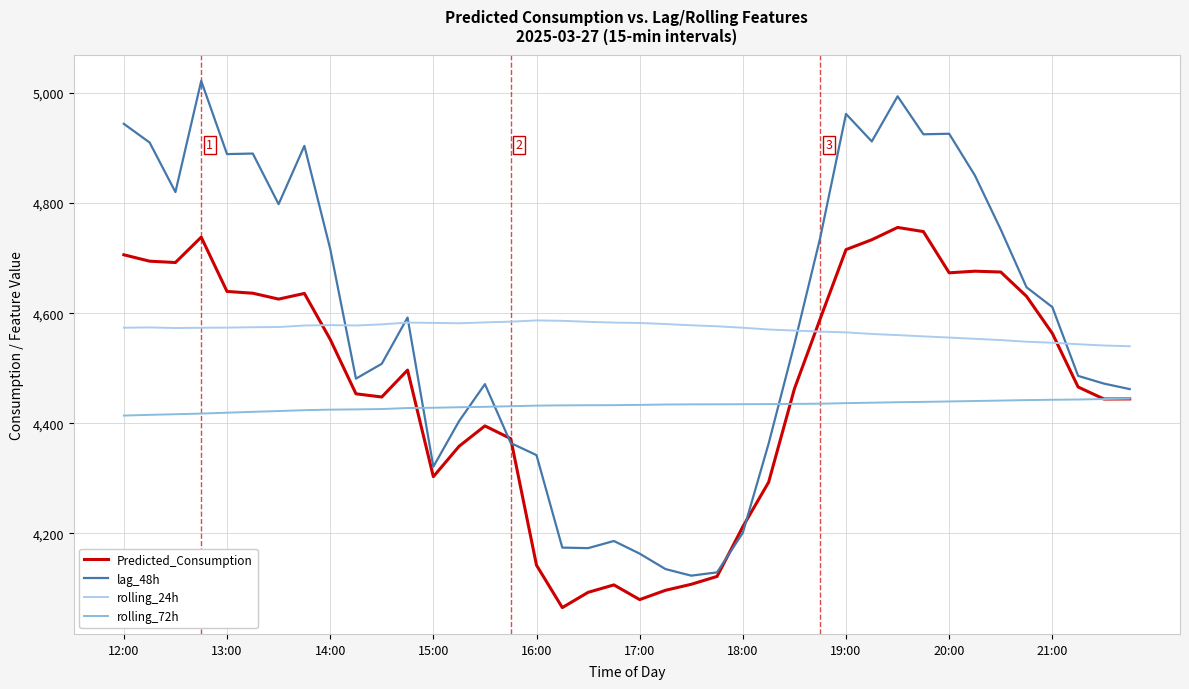

True or false: rolling_72h and rolling_24h intersect in this chart.

False